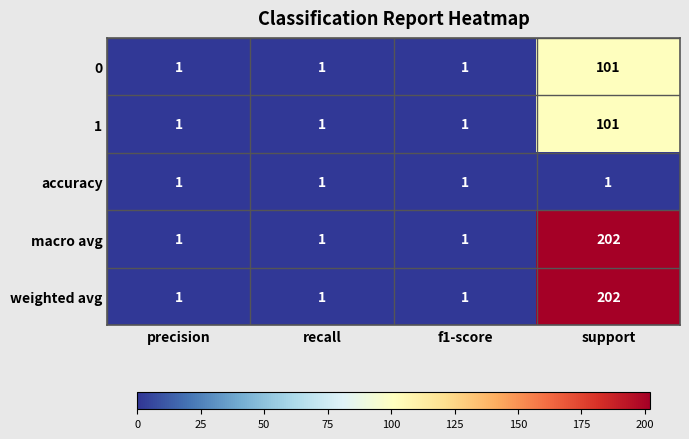

The value of accuracy at support is 1. True or false?

True